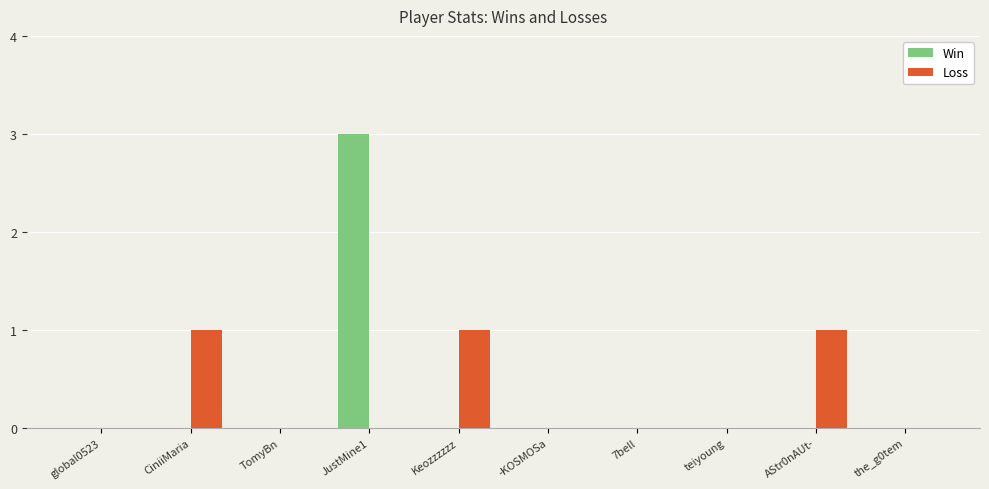

Which category has the highest value across all series?

JustMine1